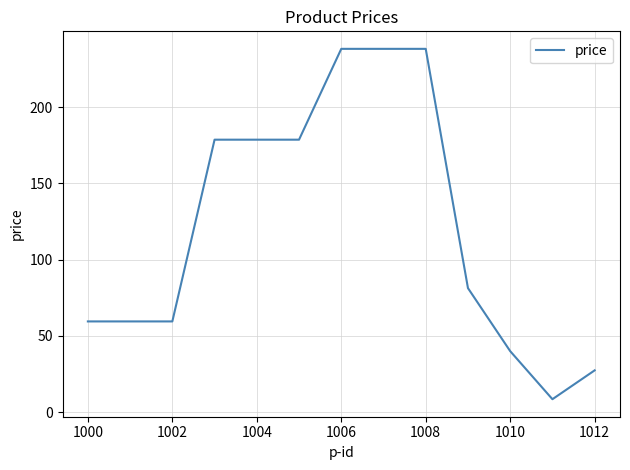

What is the maximum value shown in the chart?

238.1